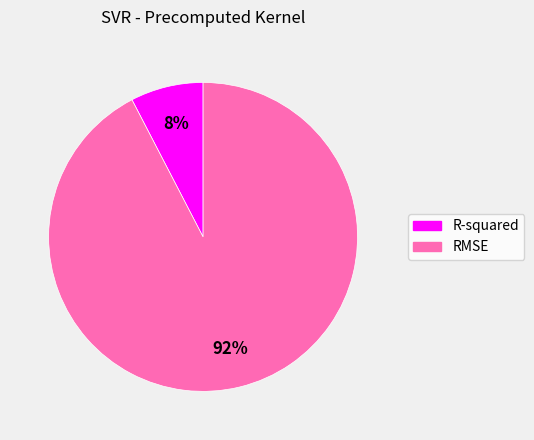

The R-squared slice represents 8% of the pie. True or false?

True